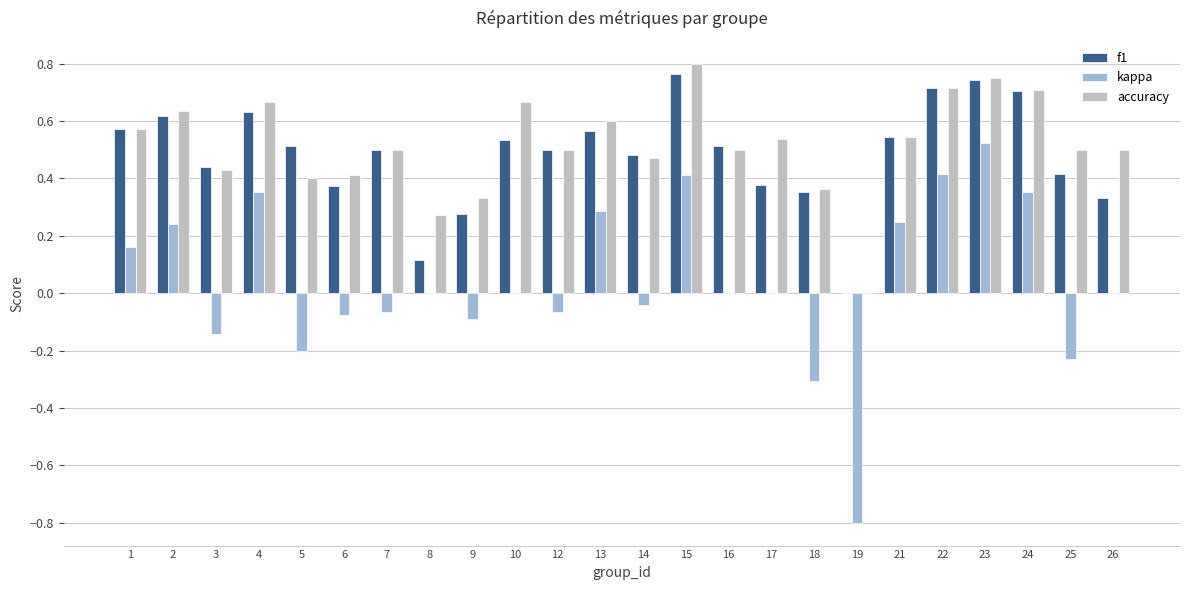

Is the value of kappa at 25 greater than the value of f1 at 14?

No